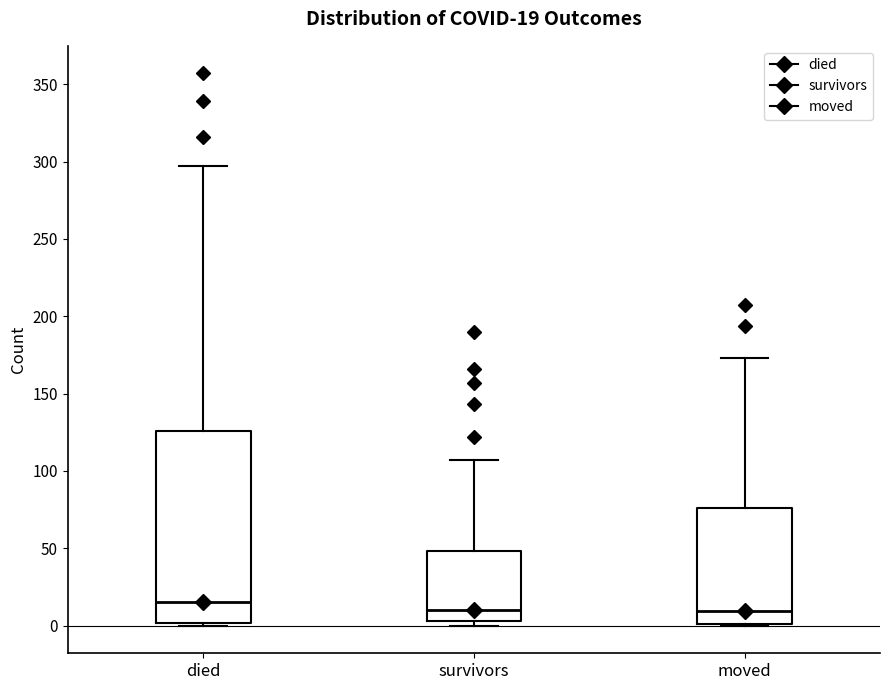

Comparing the boxes themselves (not the whiskers), which one is the tallest?

died